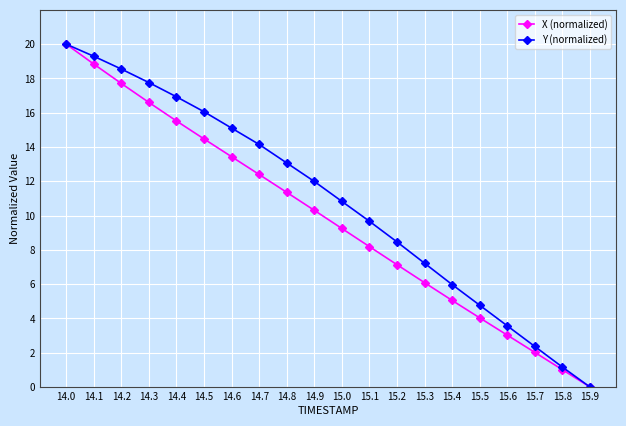

At which label does Y (normalized) reach its peak?

14.0